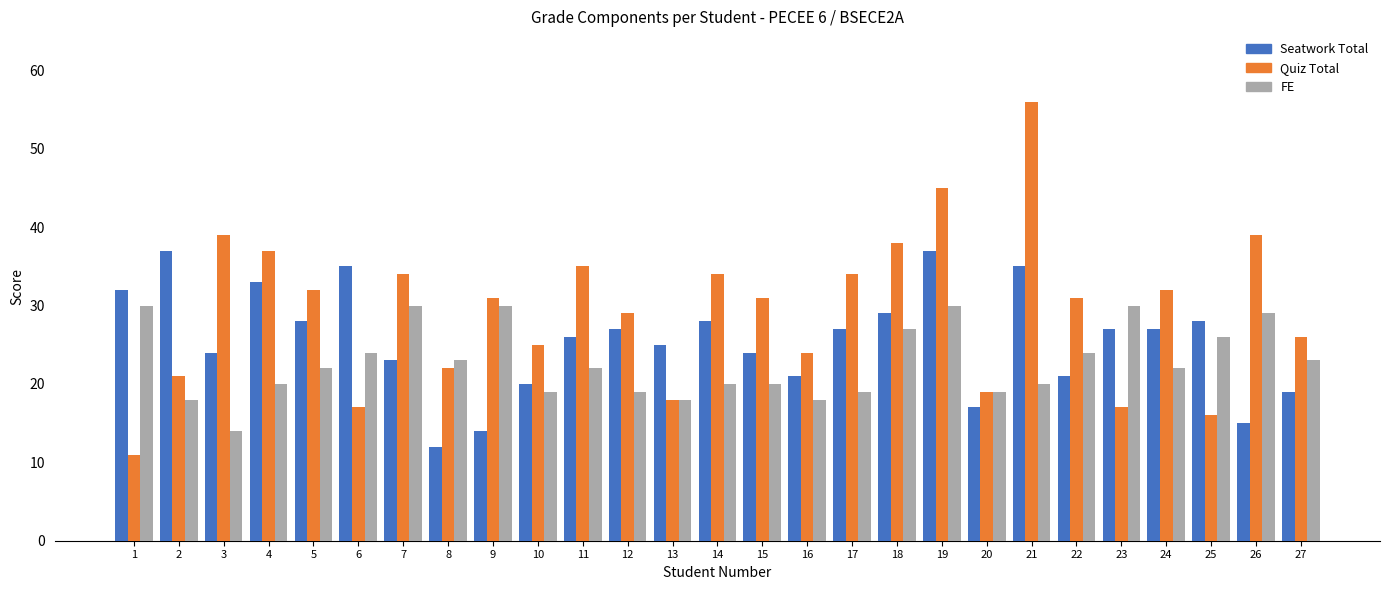

What is the value of the Quiz Total bar at the 8th from the left?

22